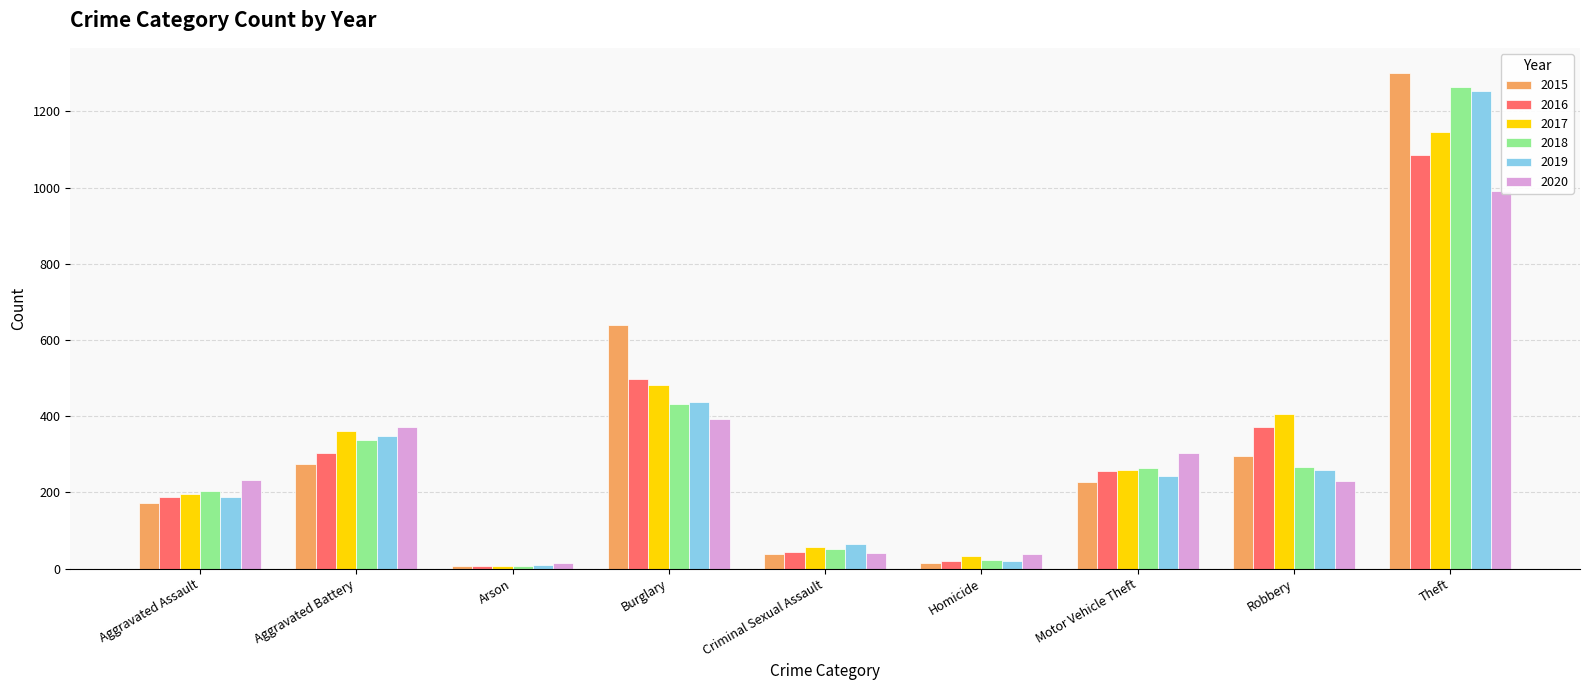

What is the label of the 2nd bar from the left?

Aggravated Battery